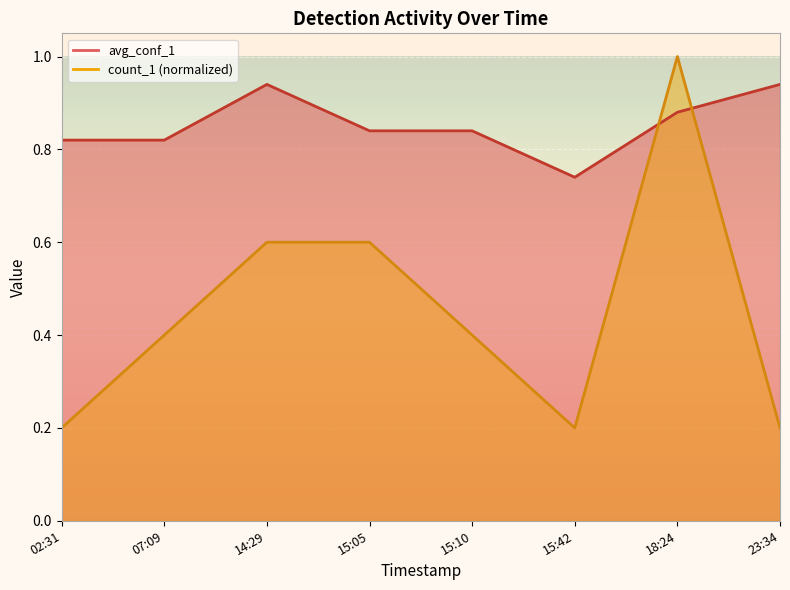

Reading left to right, list all the values displayed in this chart.

avg_conf_1: 0.8	0.8	0.9	0.8	0.8	0.7	0.9	0.9
count_1: 0.2	0.4	0.6	0.6	0.4	0.2	1.0	0.2